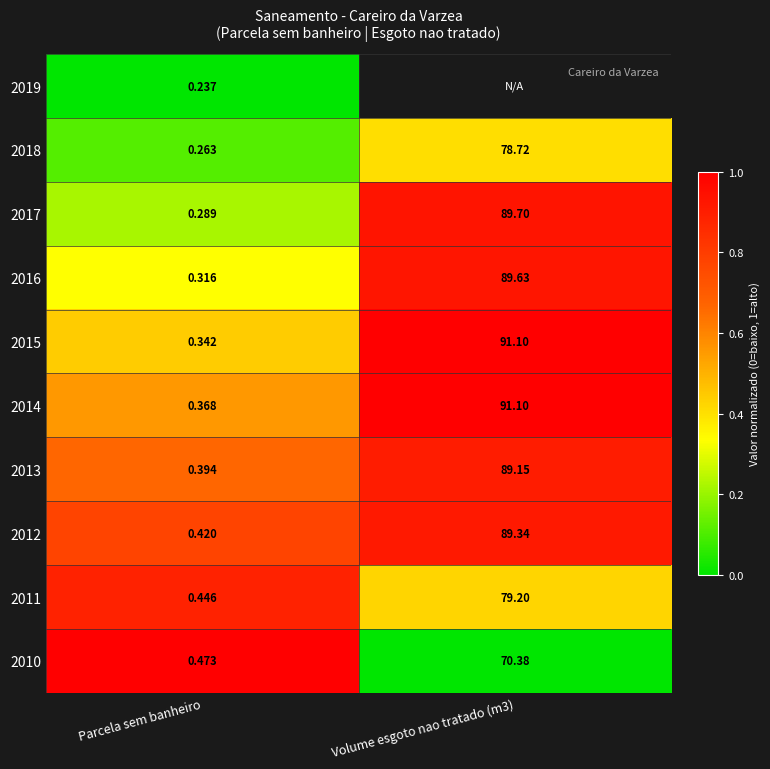

What is the difference between the highest and lowest values at Parcela sem banheiro?

1.0